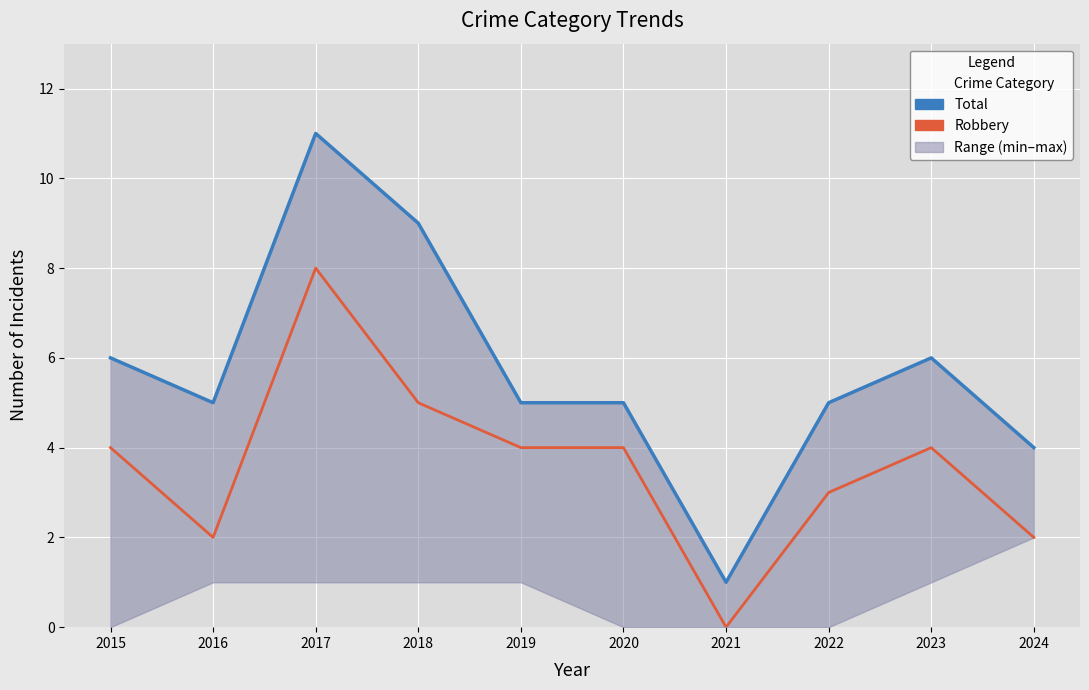

Reading right to left, transcribe all the data shown in this chart.

Total: 4	6	5	1	5	5	9	11	5	6
Robbery: 2	4	3	0	4	4	5	8	2	4